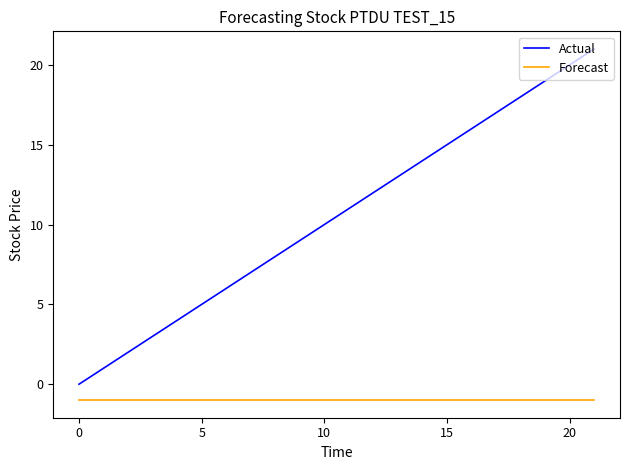

What is the difference between the maximum and minimum values in the Actual series?

21